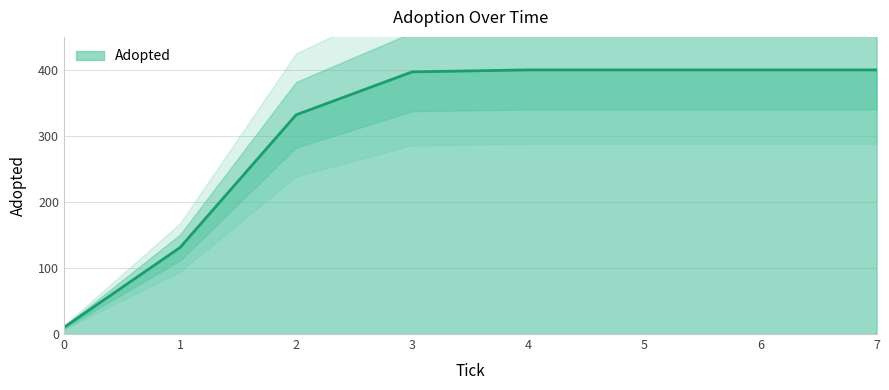

What is the difference between the maximum and second lowest values?

269